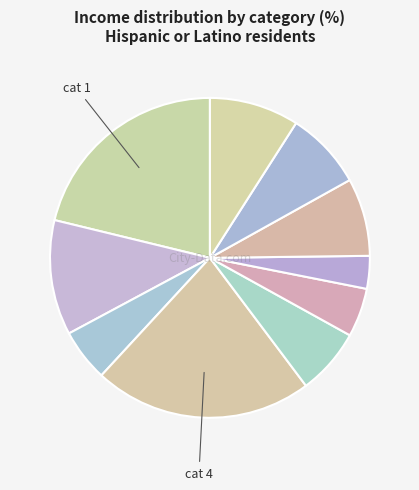

Count the number of slices in the pie.

10